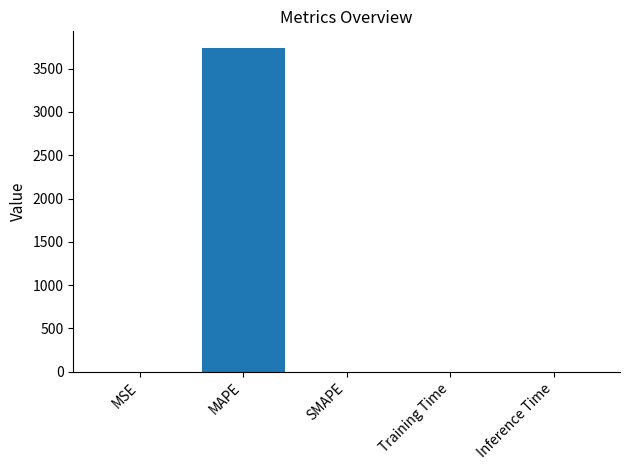

Is it true that the value at MAPE is 1449.9?

False